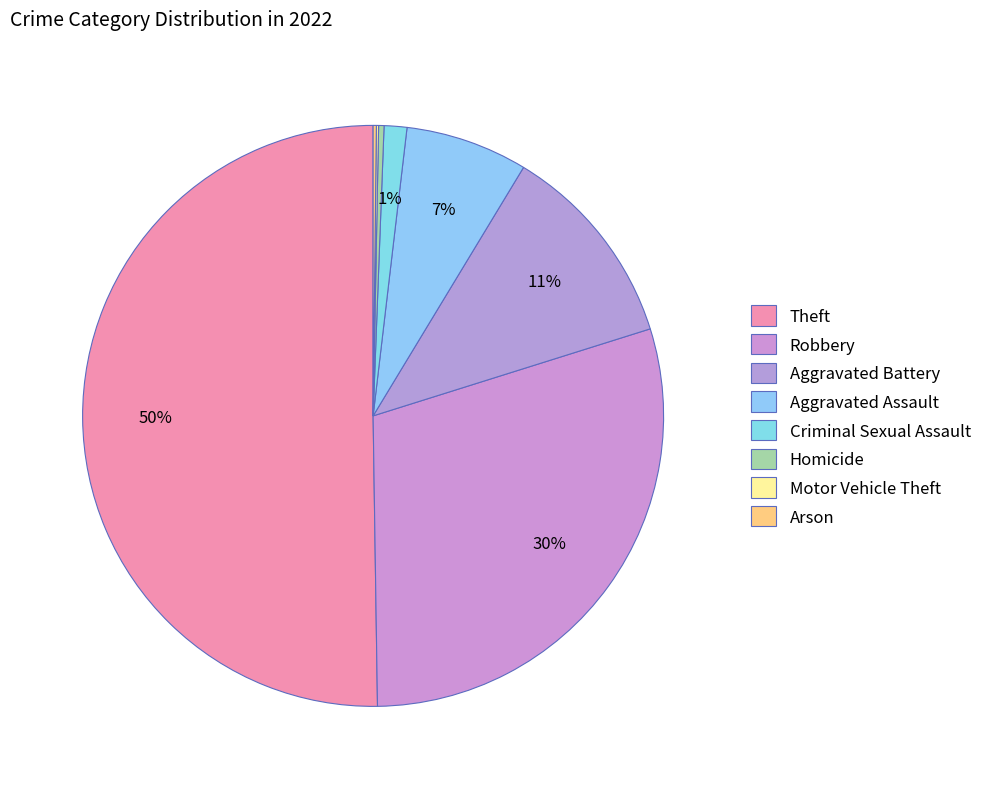

Count the number of slices in the pie.

8